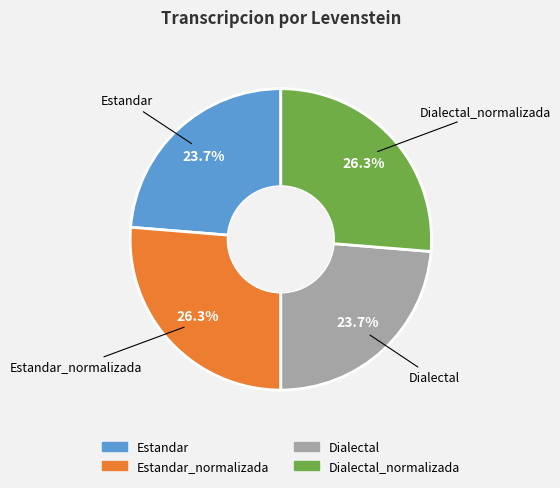

Does any single category account for the majority?

No